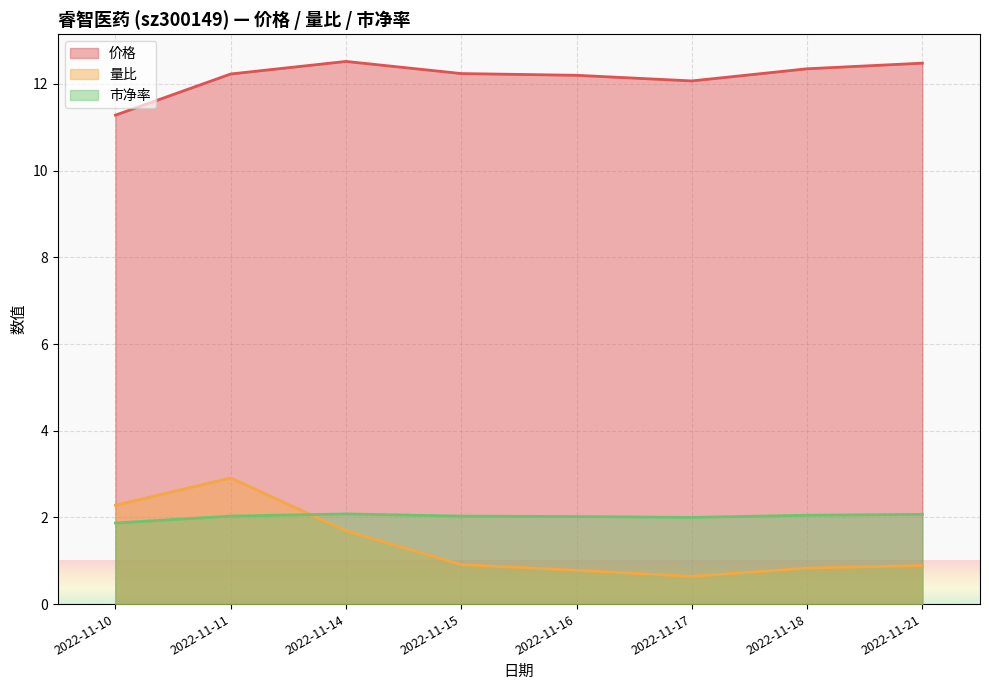

The value of 量比 at 2022-11-15 is 1.5. True or false?

False